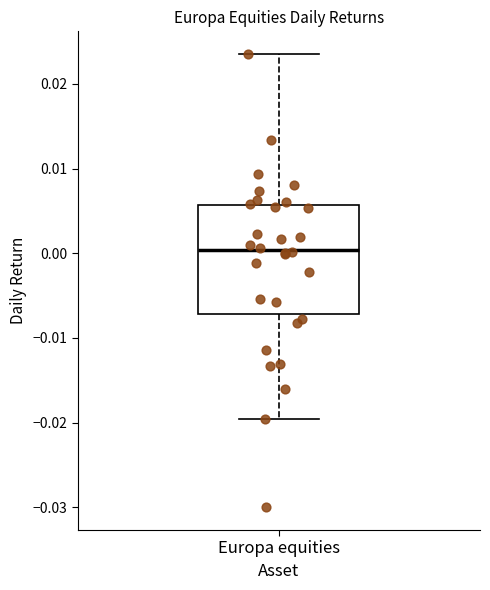

Where is the lower edge of the box for Europa equities on the y-axis? The values are not printed on the chart, so give them approximately, as read against the axis.

-0.007